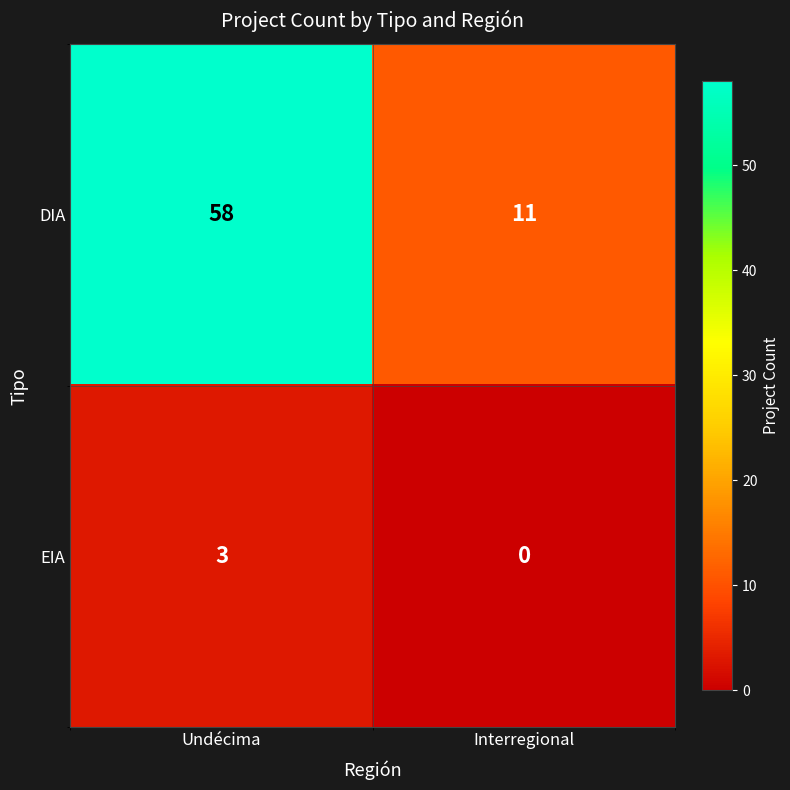

Which label corresponds to the smallest value in the chart?

Interregional